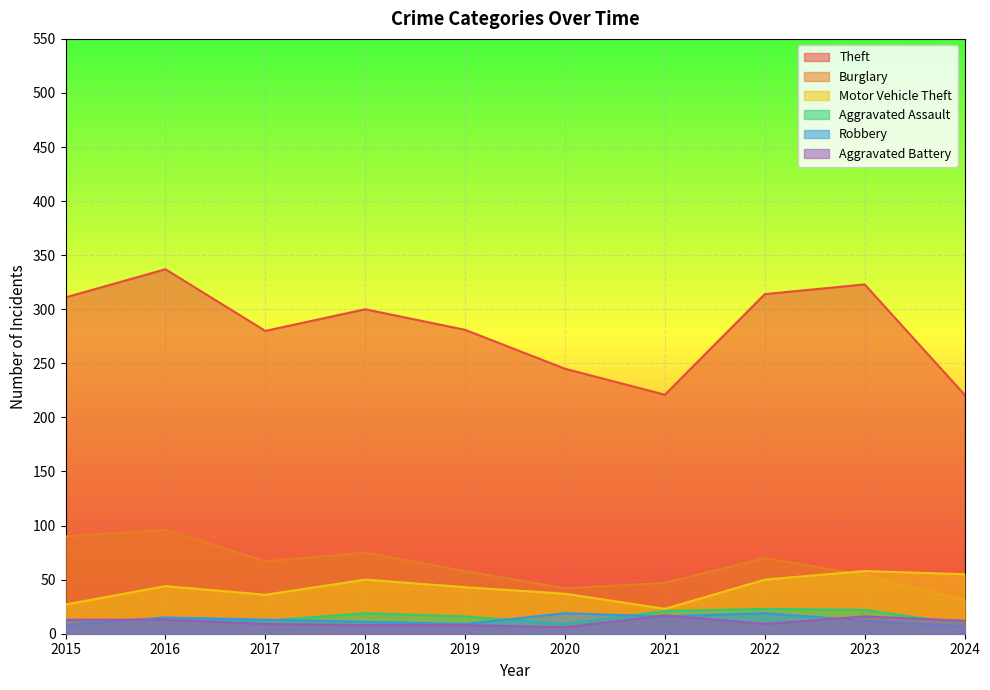

Is the value of Burglary at 2023 greater than the value of Motor Vehicle Theft at 2022?

Yes